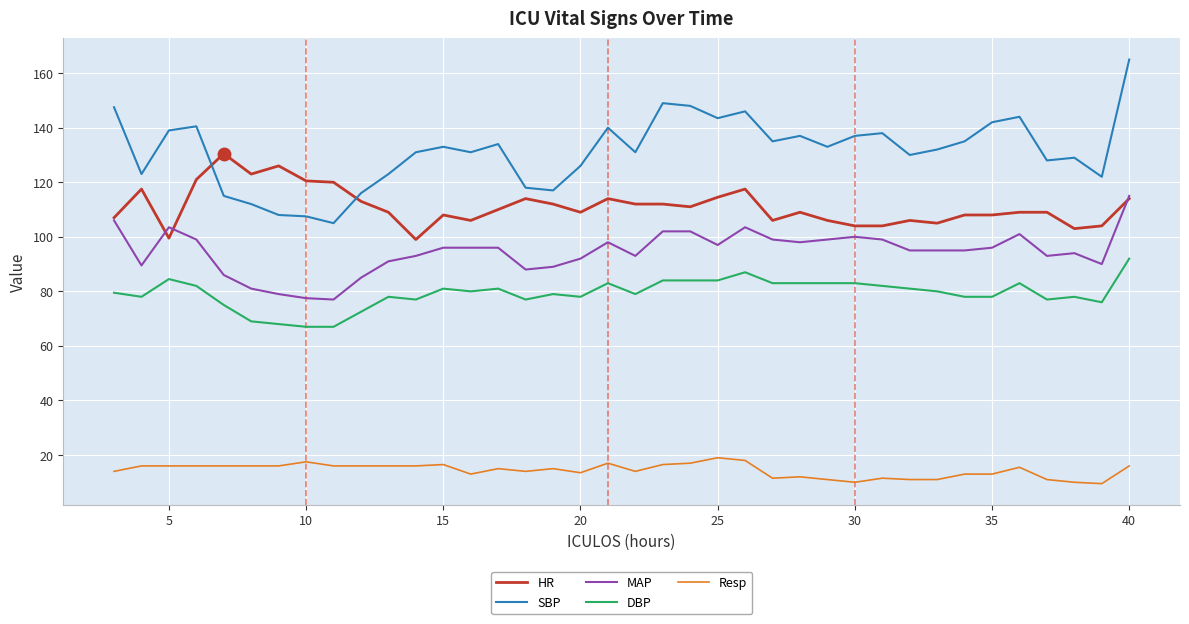

What is the lowest value of the MAP series?

77.0